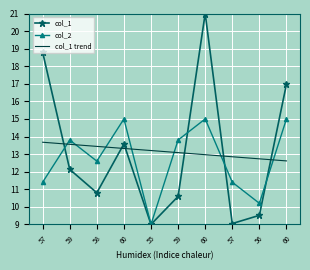

What is the value of the col_2 point at the 3rd from the left?

12.6